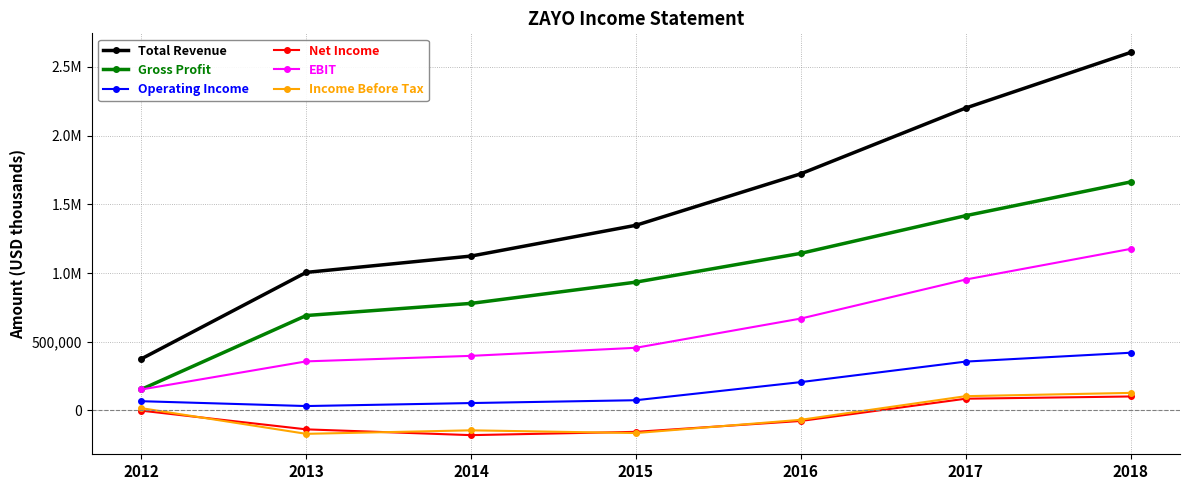

True or false: Total Revenue has a value of 125652 at 2012.

False